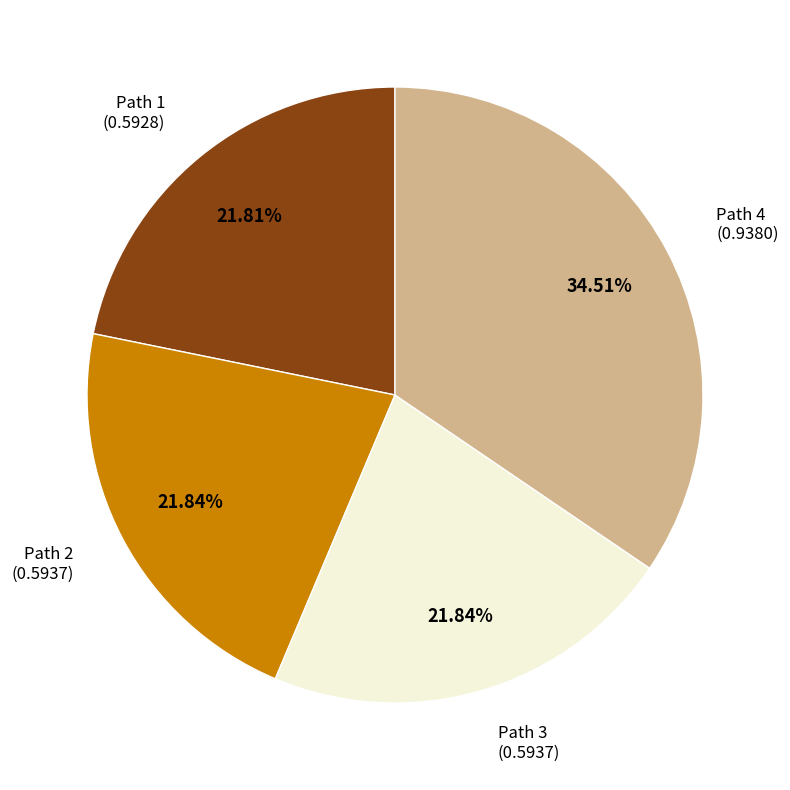

Approximately how many times larger is the value at Path 2 (0.5937) compared to Path 4 (0.9380)?

0.6